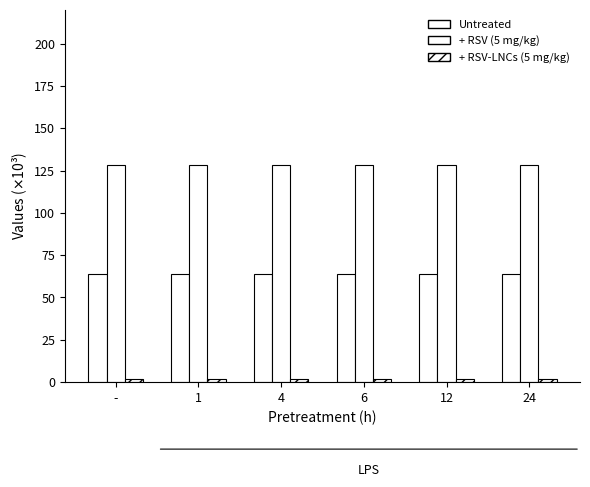

At which label is Untreated closest to 64?

-